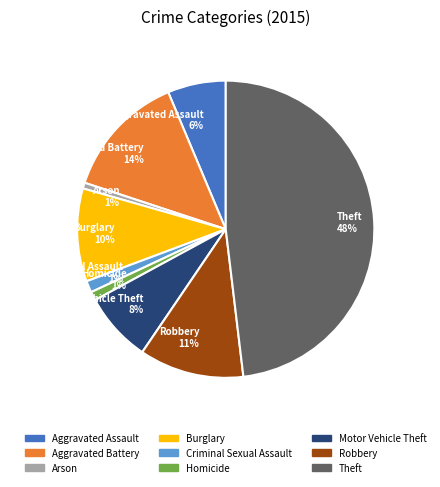

To the nearest percent, what portion does Burglary represent?

10%